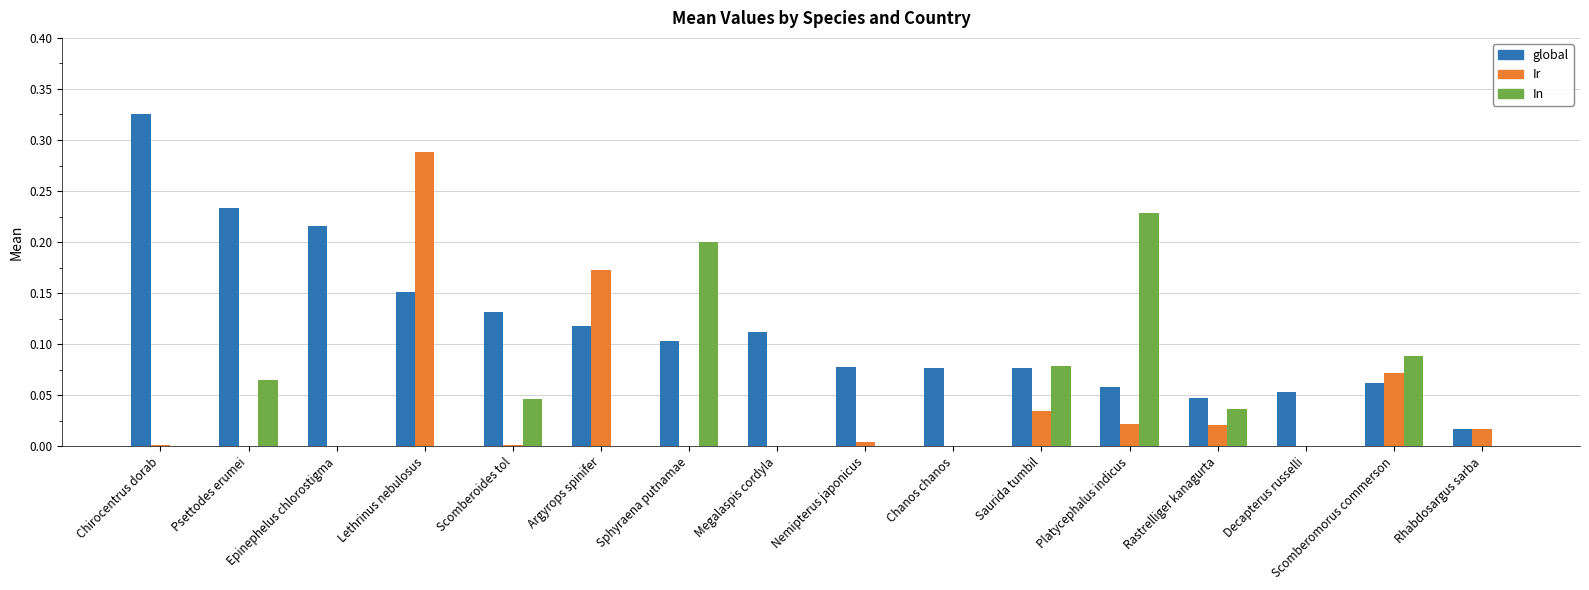

Which series has the largest total across all categories?

global